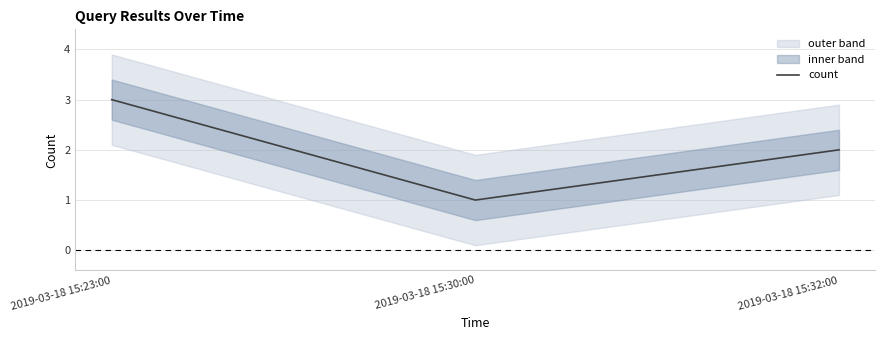

Does the chart have visible grid lines?

Yes